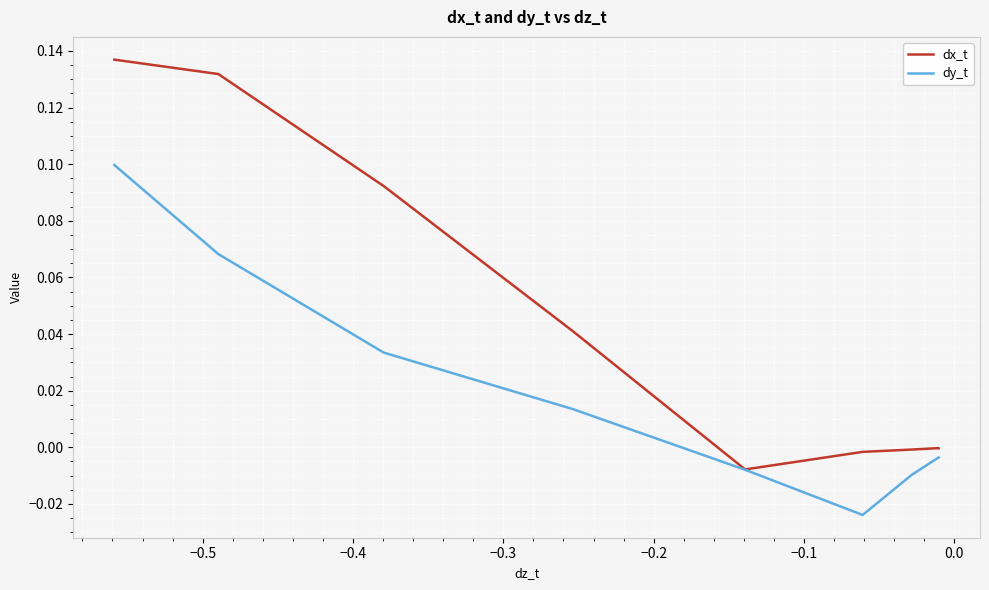

Which series has the widest spread of values?

dx_t